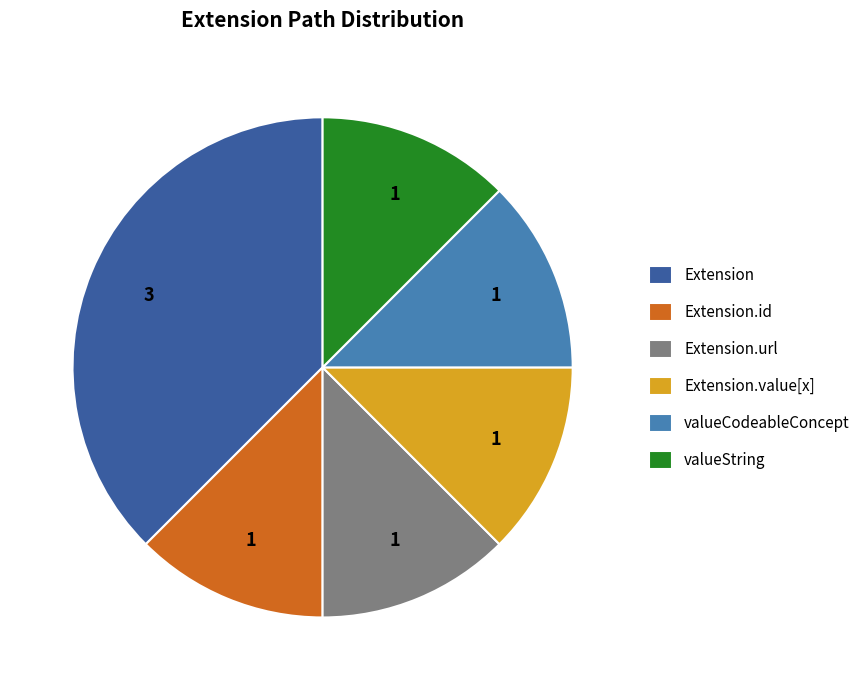

Is it true that Extension.url is 12% of the pie?

True